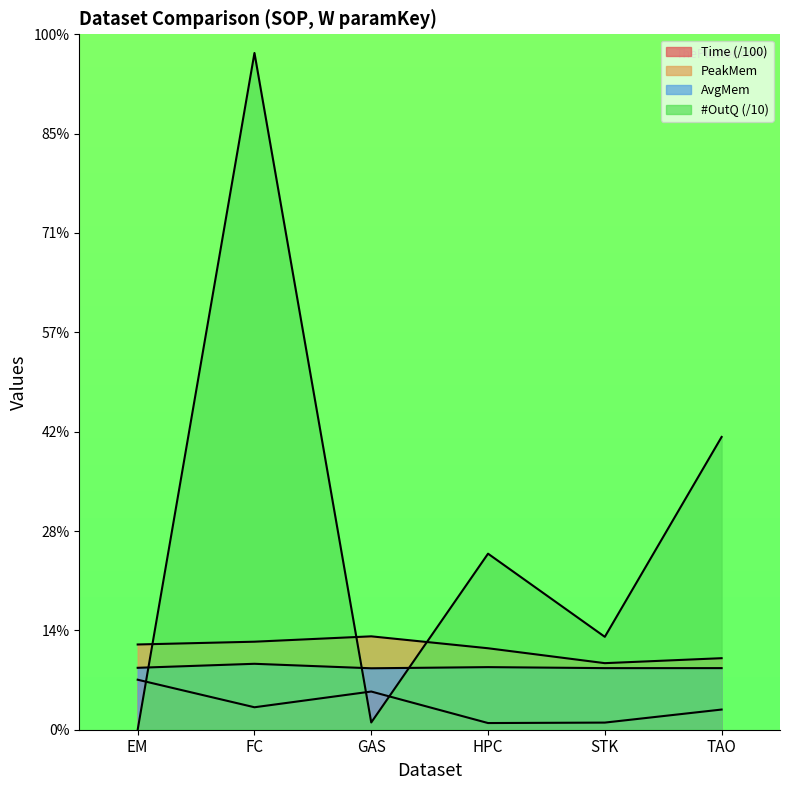

At which label does #OutQ reach its peak?

FC